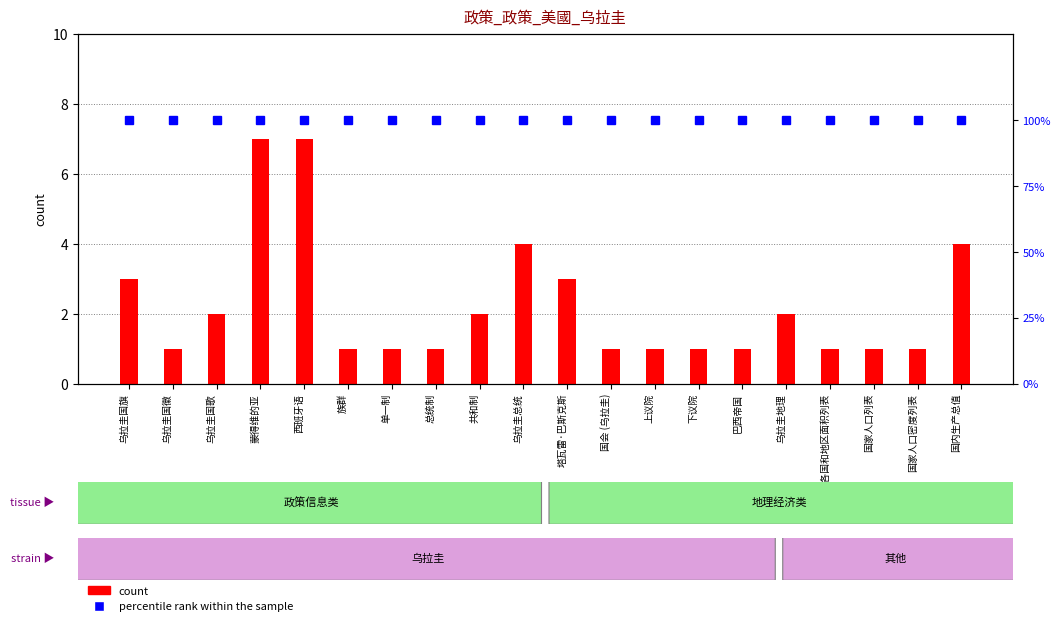

Reading left to right, extract all data points from this chart.

count: 乌拉圭国旗=3	乌拉圭国徽=1	乌拉圭国歌=2	蒙得维的亚=7	西班牙语=7	族群=1	单一制=1	总统制=1	共和制=2	乌拉圭总统=4	塔瓦雷·巴斯克斯=3	国会 (乌拉圭)=1	上议院=1	下议院=1	巴西帝国=1	乌拉圭地理=2	世界各国和地区面积列表=1	国家人口列表=1	国家人口密度列表=1	国内生产总值=4
percentile rank within the sample: 乌拉圭国旗=100	乌拉圭国徽=100	乌拉圭国歌=100	蒙得维的亚=100	西班牙语=100	族群=100	单一制=100	总统制=100	共和制=100	乌拉圭总统=100	塔瓦雷·巴斯克斯=100	国会 (乌拉圭)=100	上议院=100	下议院=100	巴西帝国=100	乌拉圭地理=100	世界各国和地区面积列表=100	国家人口列表=100	国家人口密度列表=100	国内生产总值=100